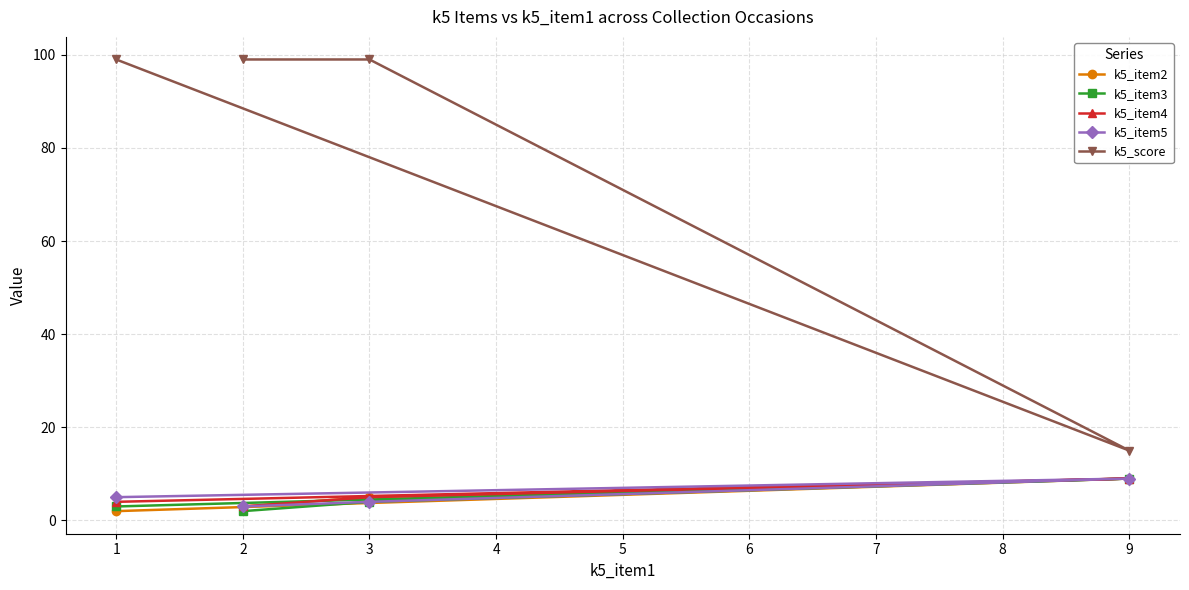

What is the value of the k5_item2 point at the 1st from the left?

2